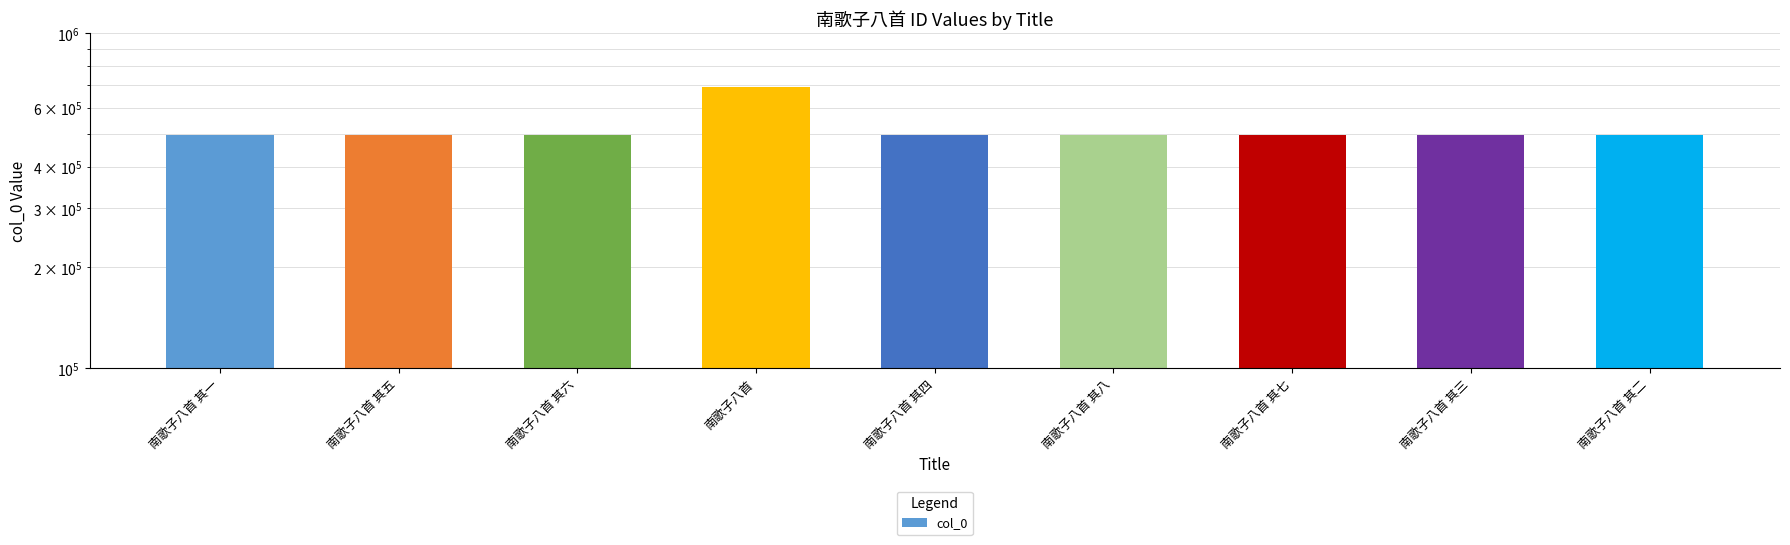

Approximately how many times larger is the value at 南歌子八首 其四 compared to 南歌子八首 其五?

1.0